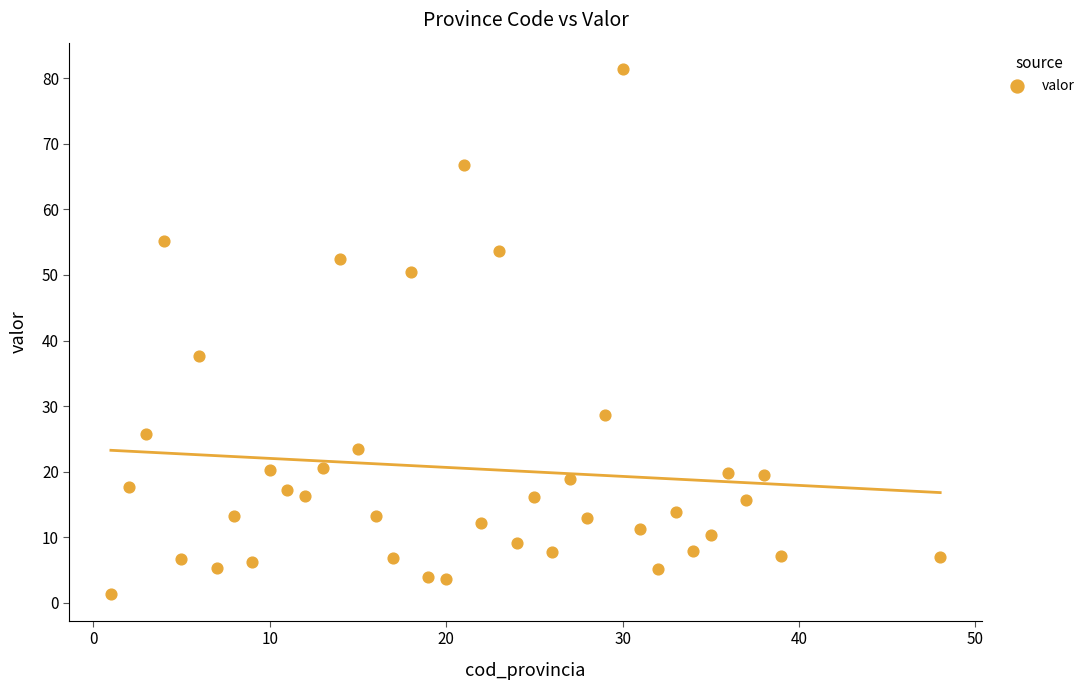

What is the range of X values (max minus min)?

47.0